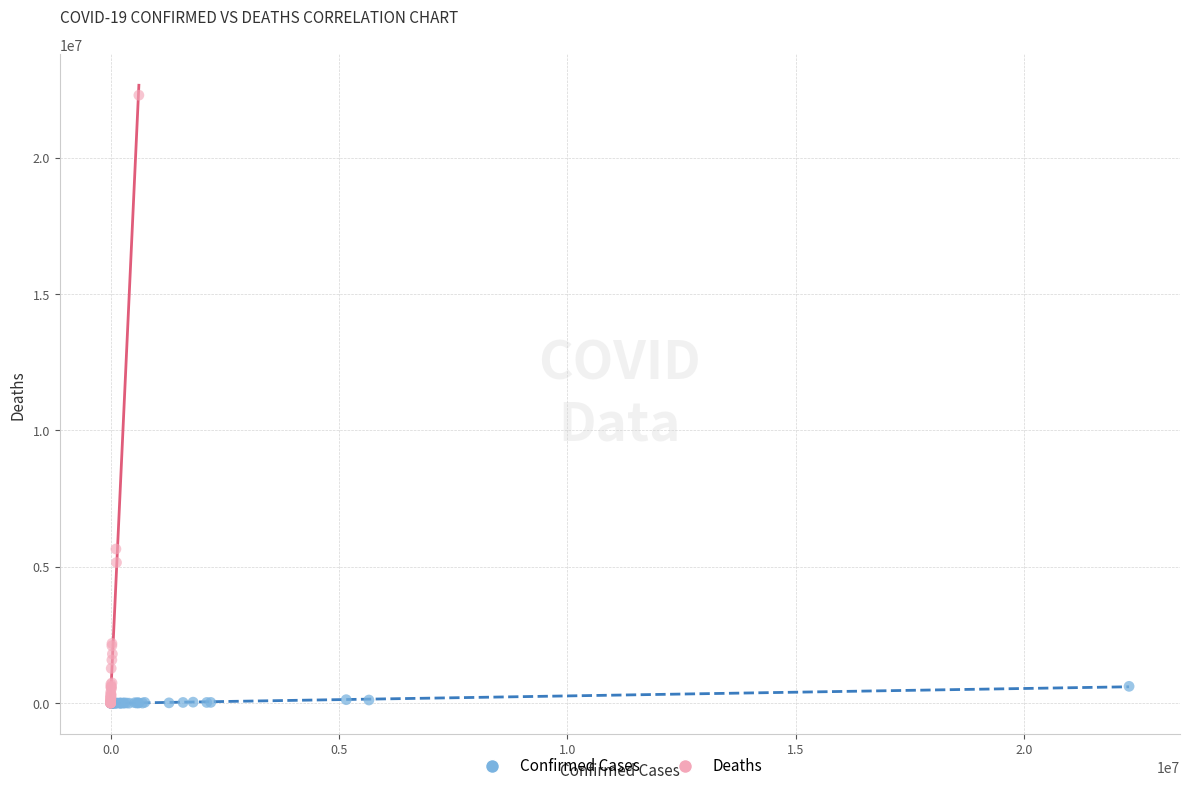

Which series has the largest Y range (max minus min)?

Deaths